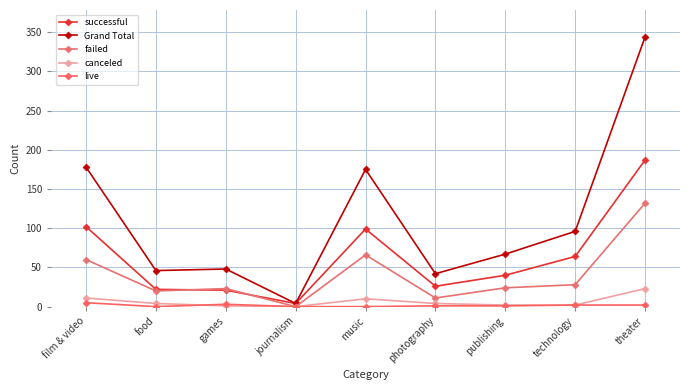

Count the number of data series in this chart.

5